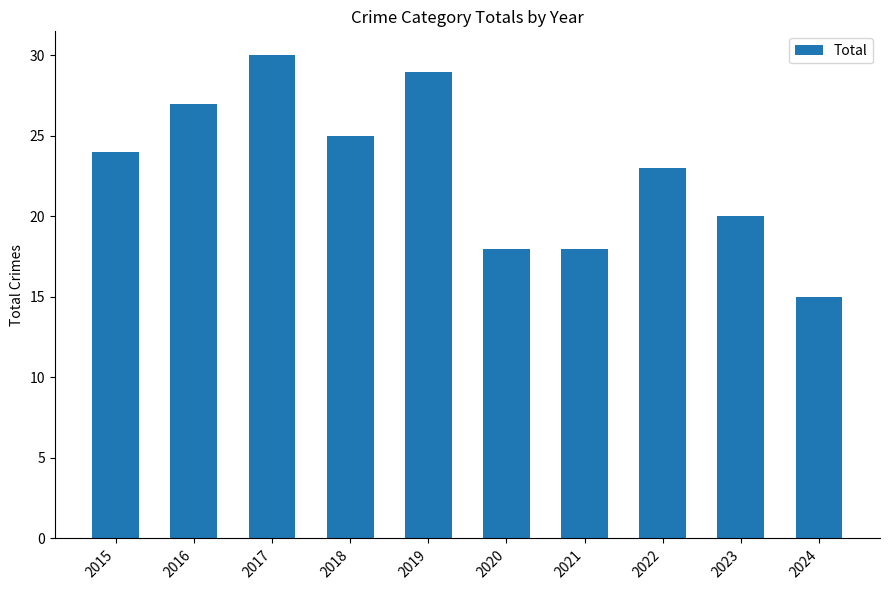

The chart shows a value of 14 at 2017. True or false?

False